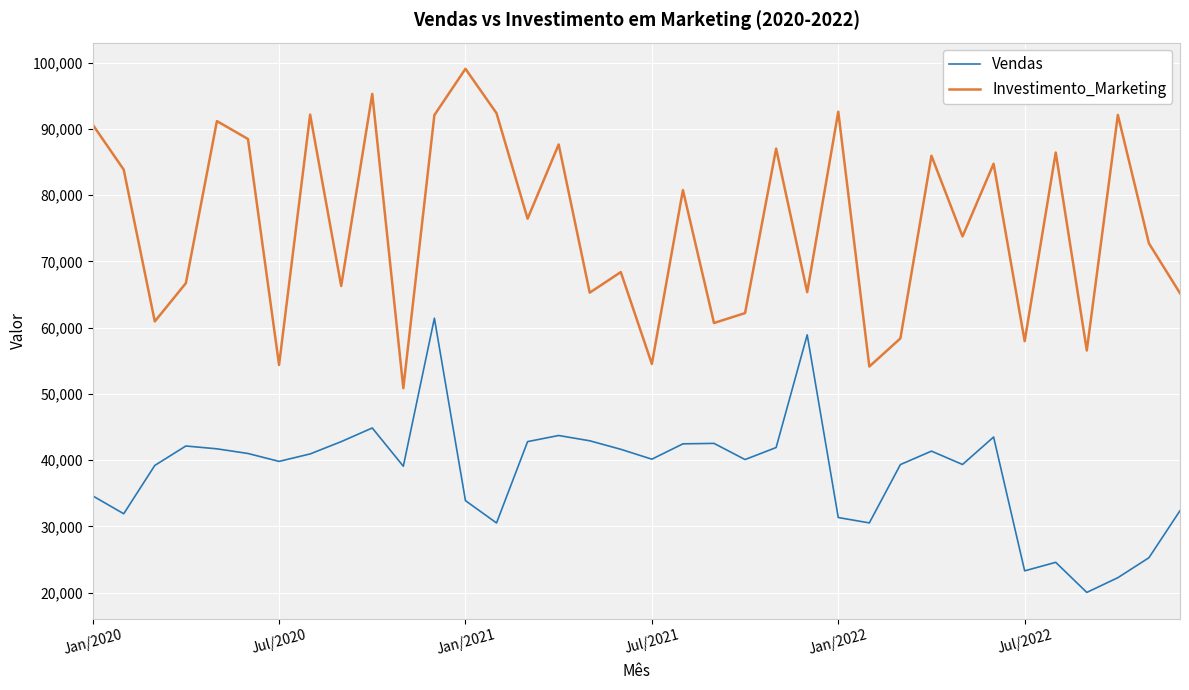

Which series has the largest range (max minus min)?

Investimento_Marketing